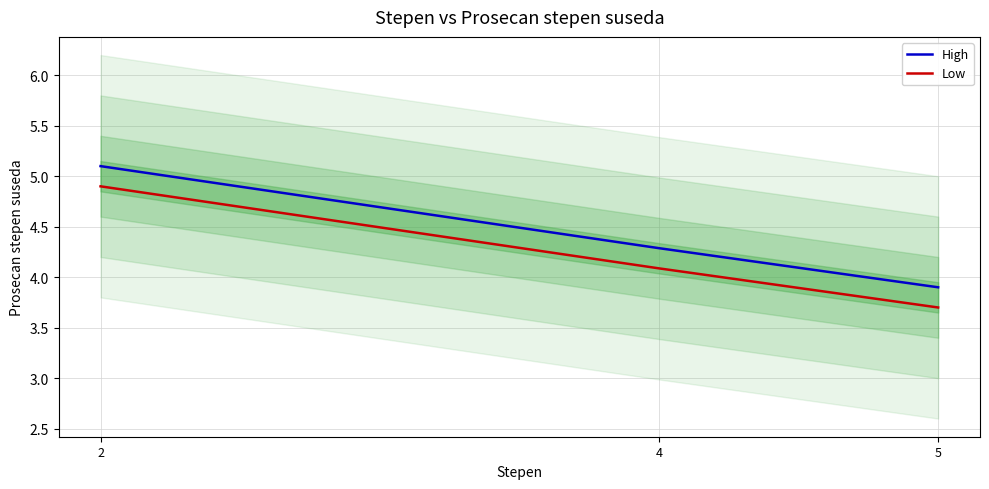

What is the maximum value shown in the chart?

5.1